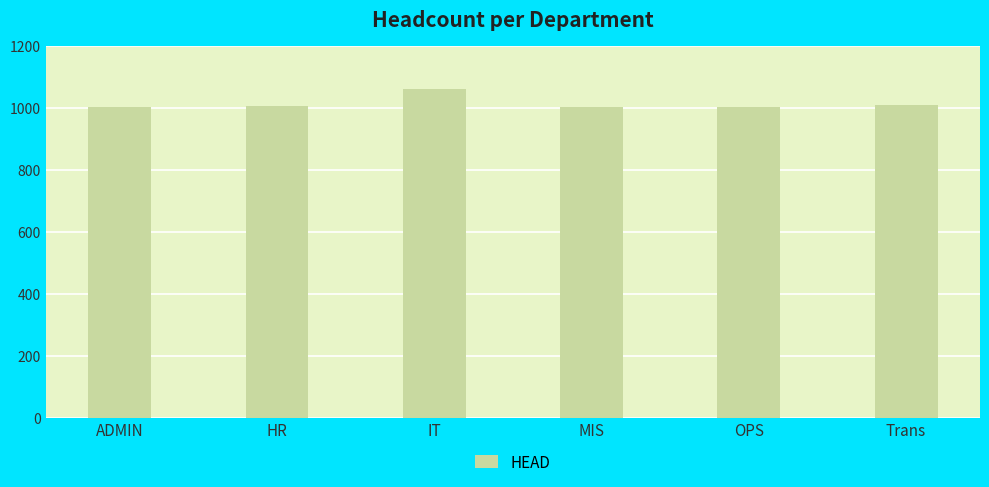

How many values are below 1007?

3